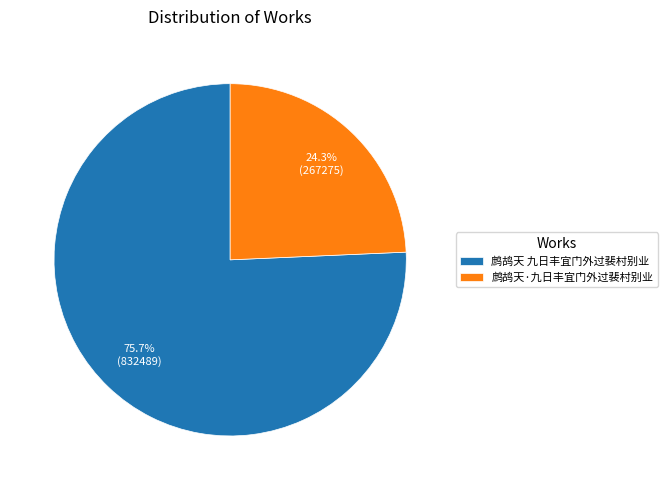

How many segments does this pie chart have?

2